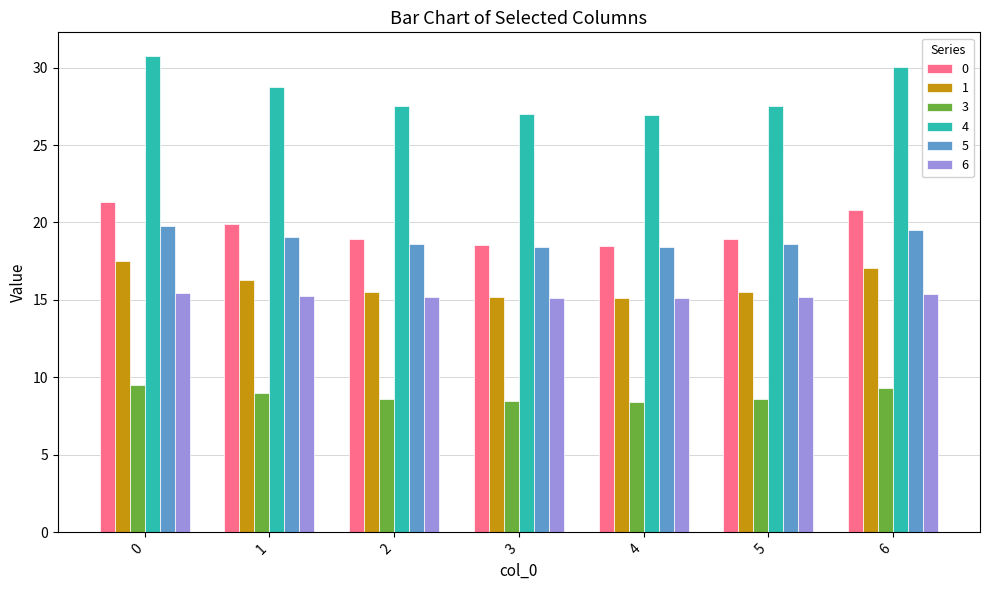

Rank the series by their maximum value, from highest to lowest.

4, 0, 5, 1, 6, 3